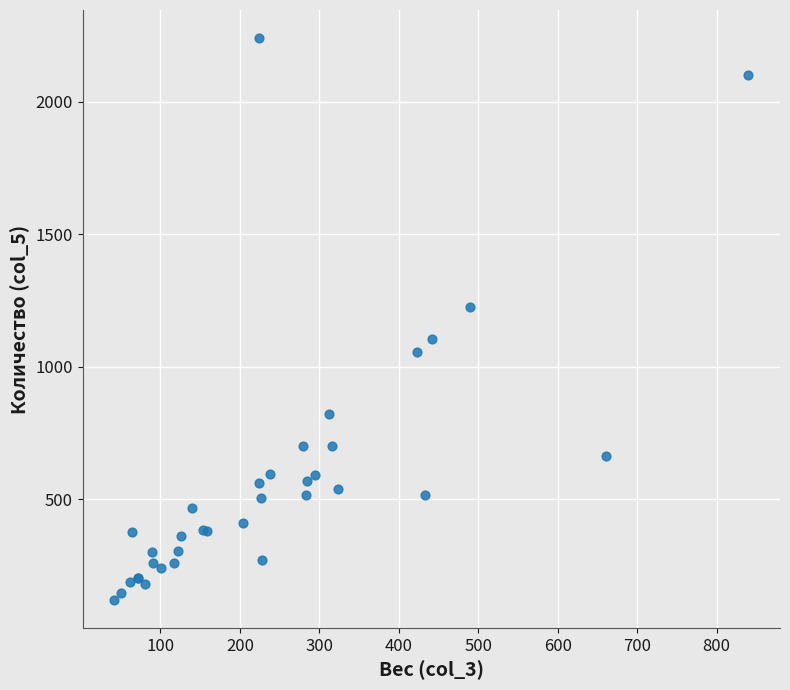

What Y value in the scatter plot is closest to 1180?

1224.0